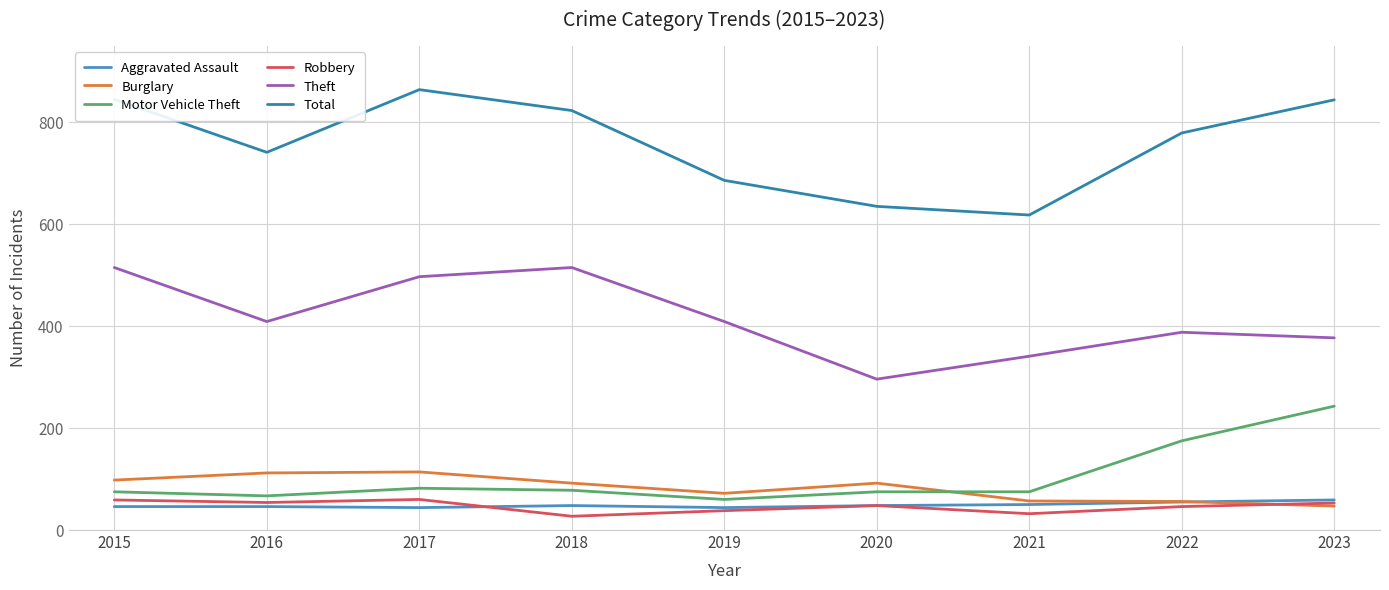

True or false: Theft and Aggravated Assault intersect in this chart.

False